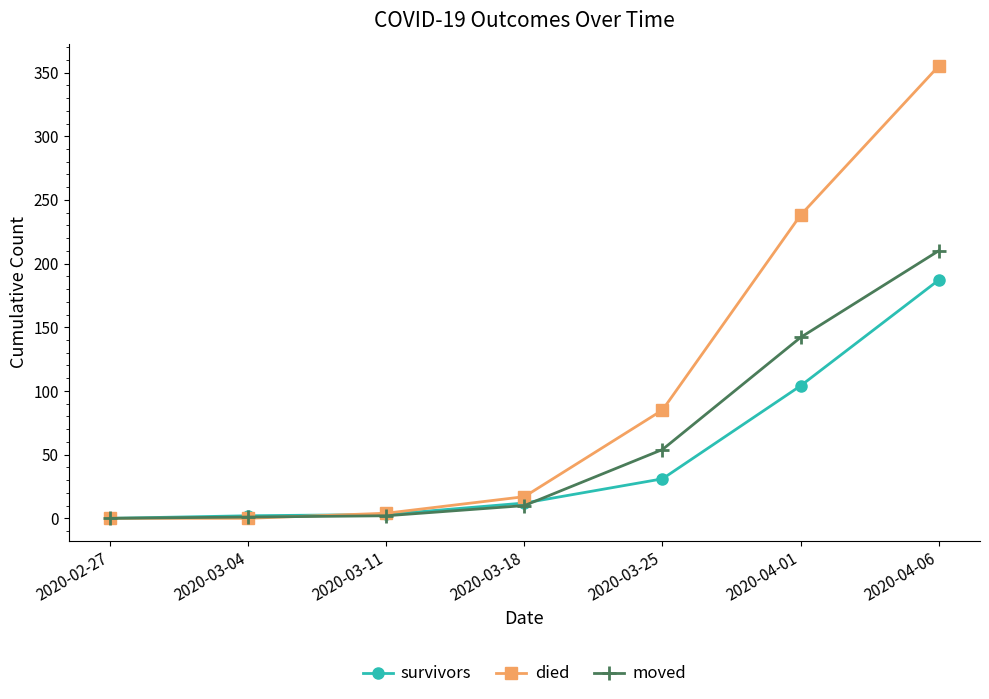

Is this an area chart (filled region under the line)?

No